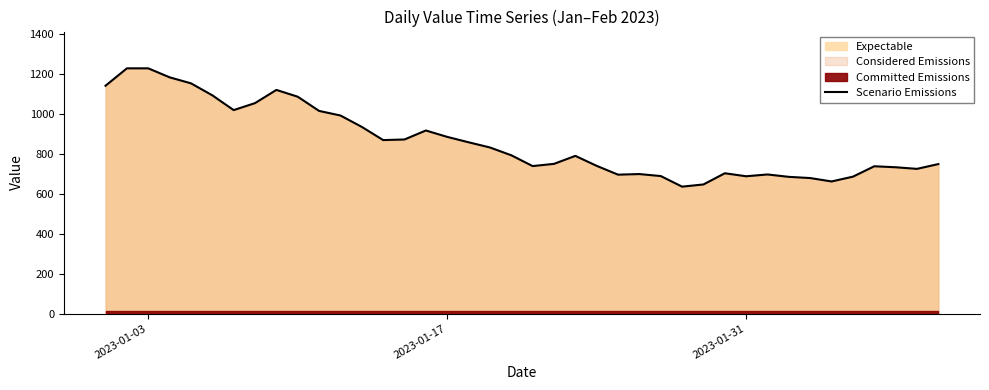

What is the minimum value for Scenario Emissions?

635